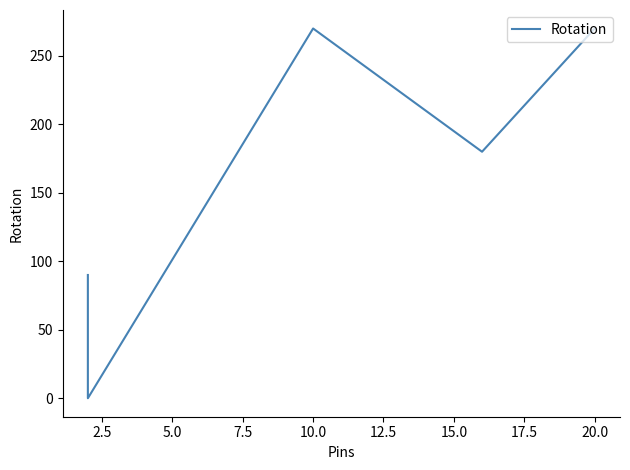

What is the average value?

150